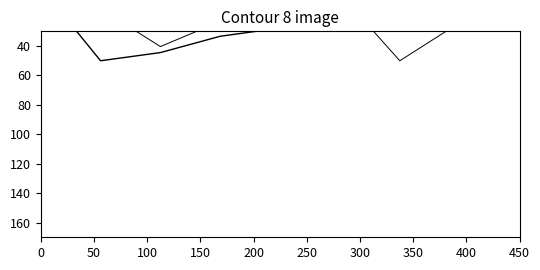

Is it true that x_coord equals 38.0 at 150?

False